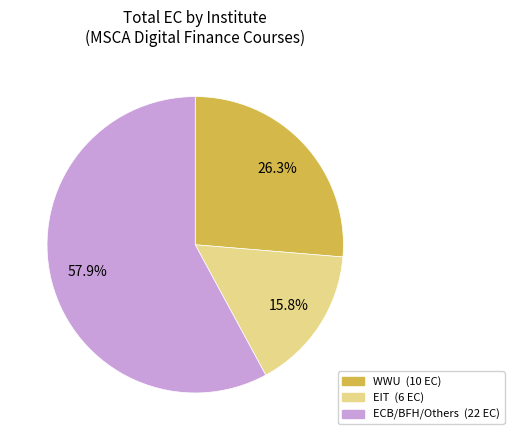

Is there a majority slice in this chart?

Yes